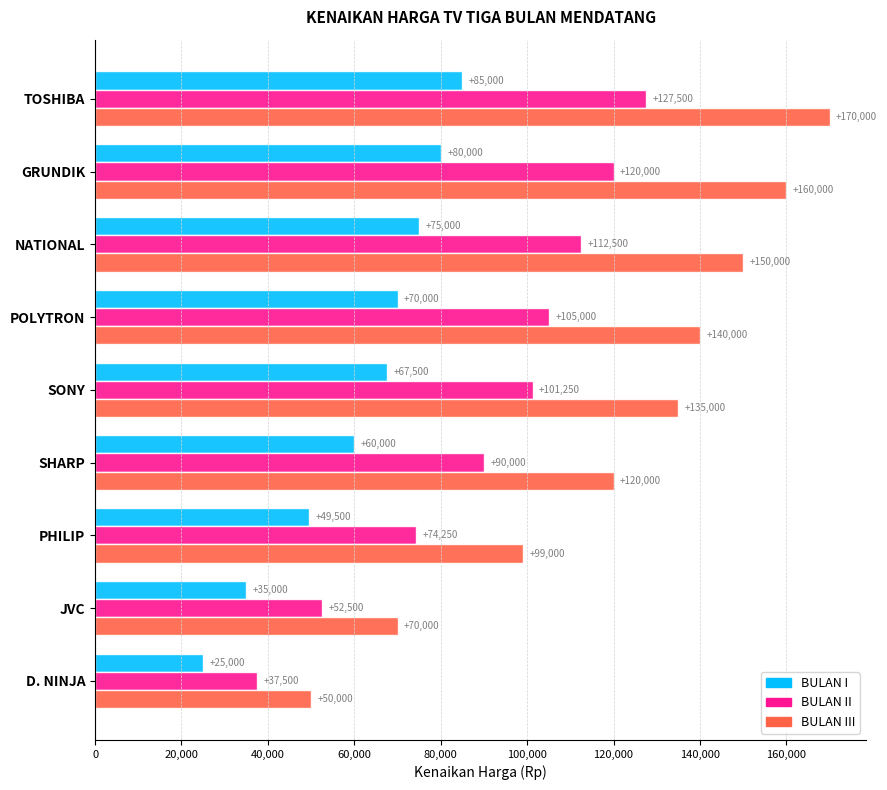

What is the maximum value shown in the chart?

170000